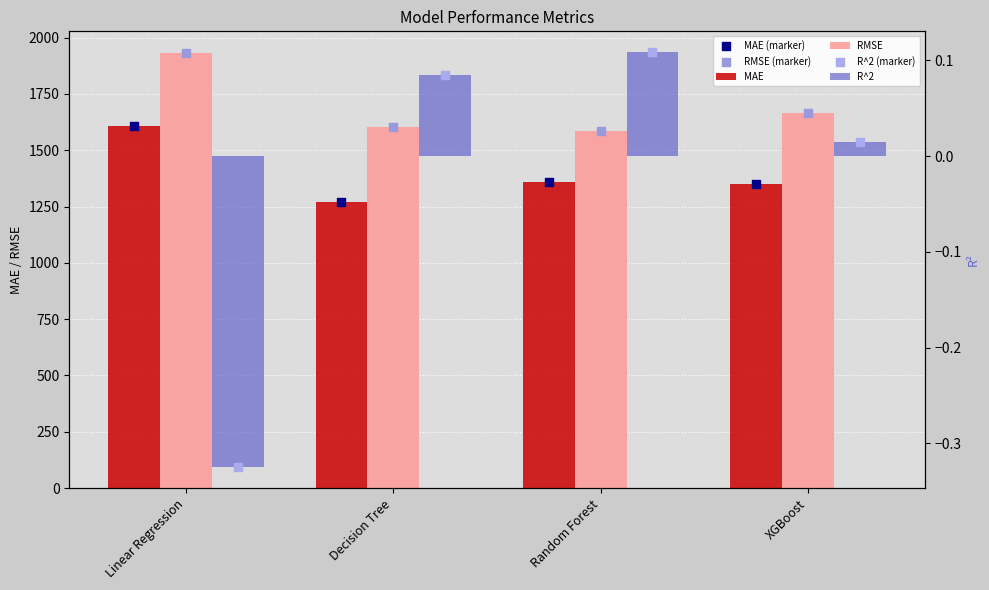

Which series contains the lowest Y value?

R^2